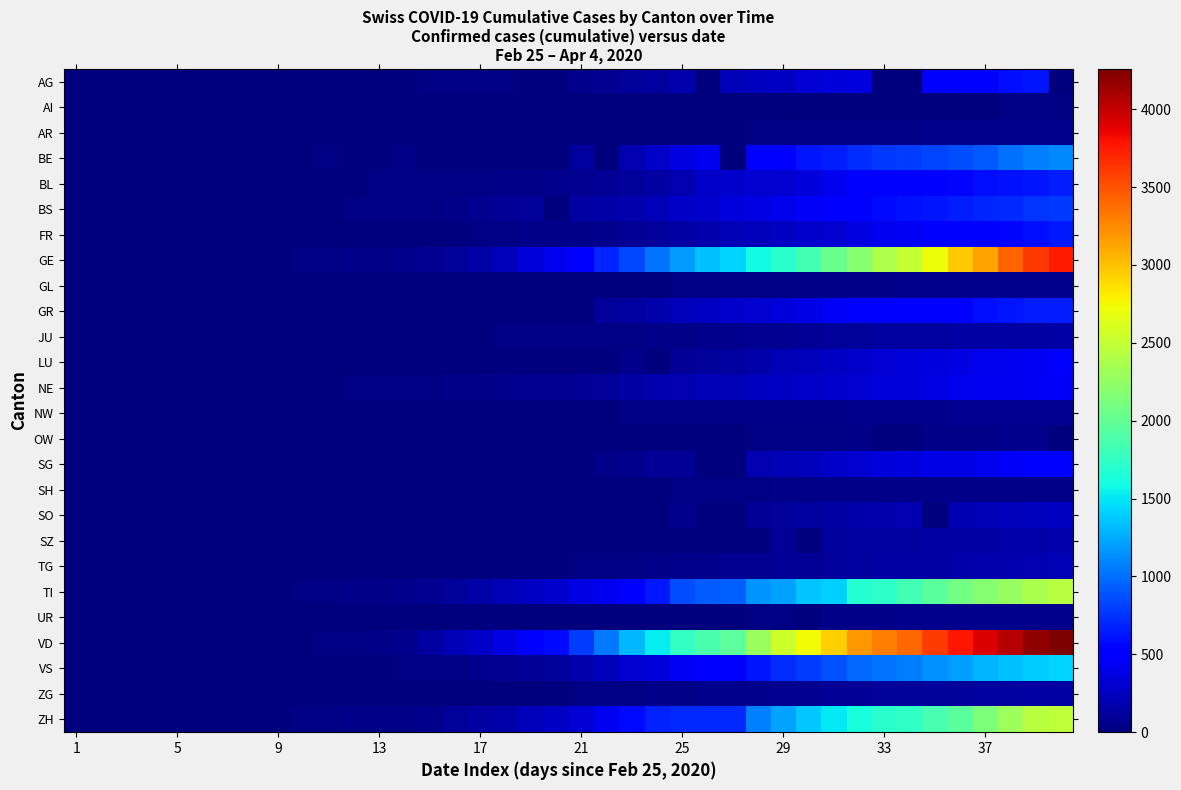

Which series has the widest spread of values?

VD